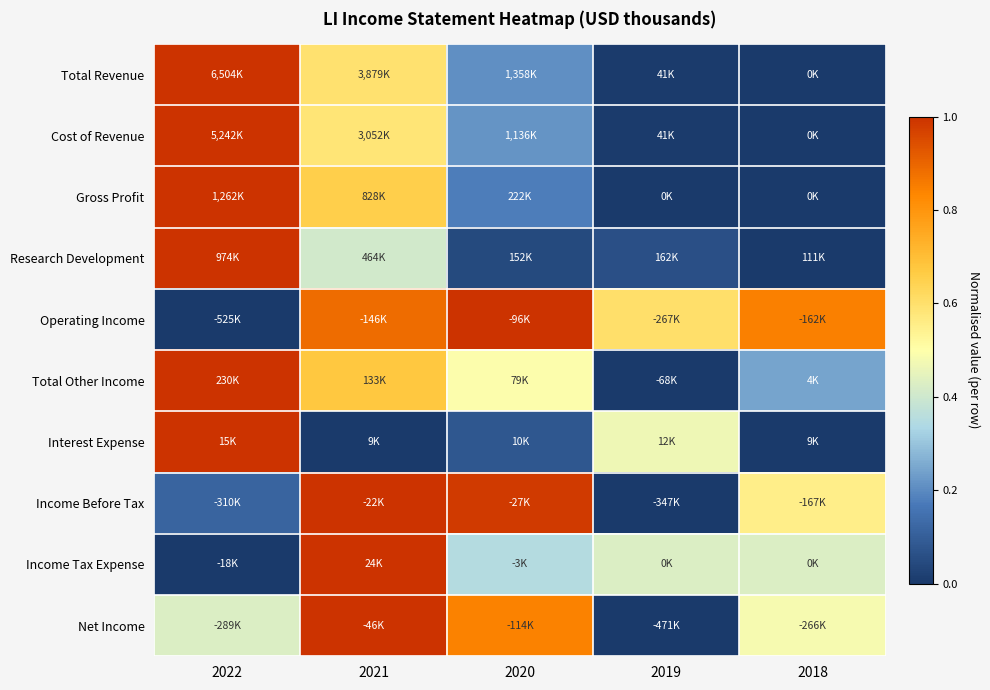

Which series changed the most between 2022 and 2018?

Total Revenue